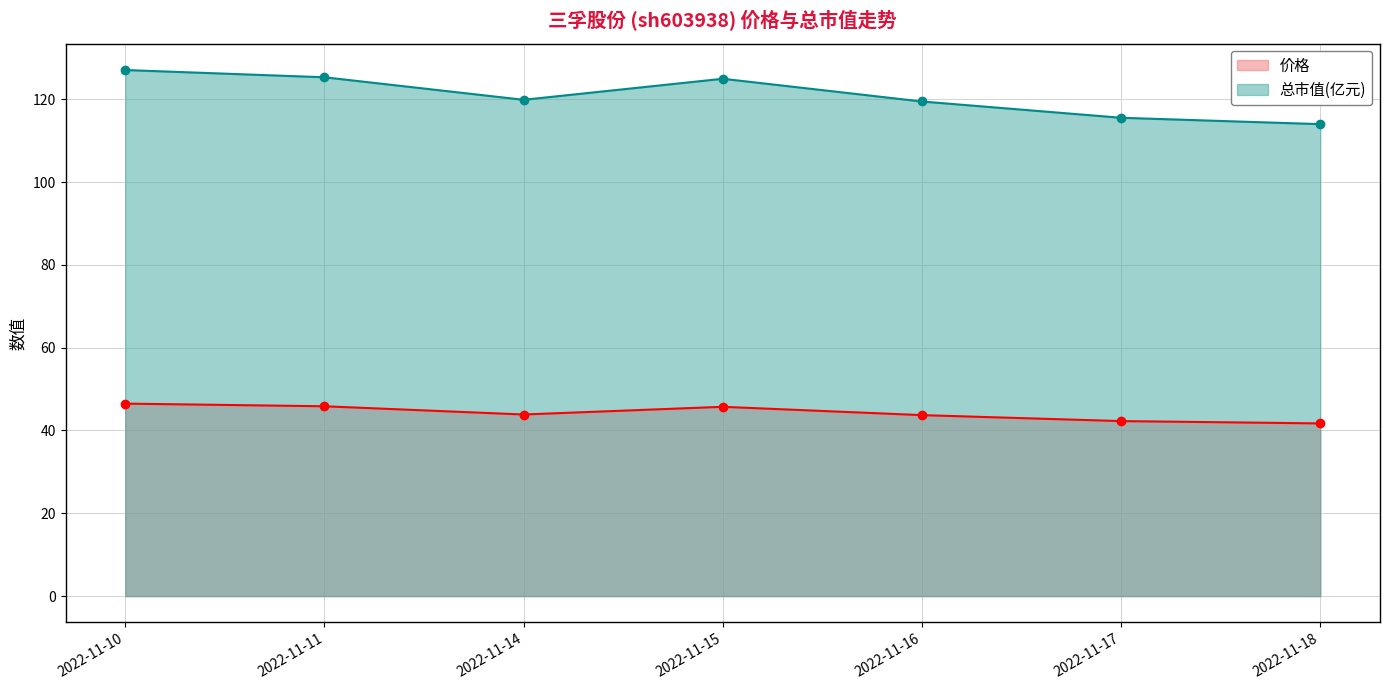

List the labels in order of 总市值(亿元) value, largest first.

2022-11-10, 2022-11-11, 2022-11-15, 2022-11-14, 2022-11-16, 2022-11-17, 2022-11-18